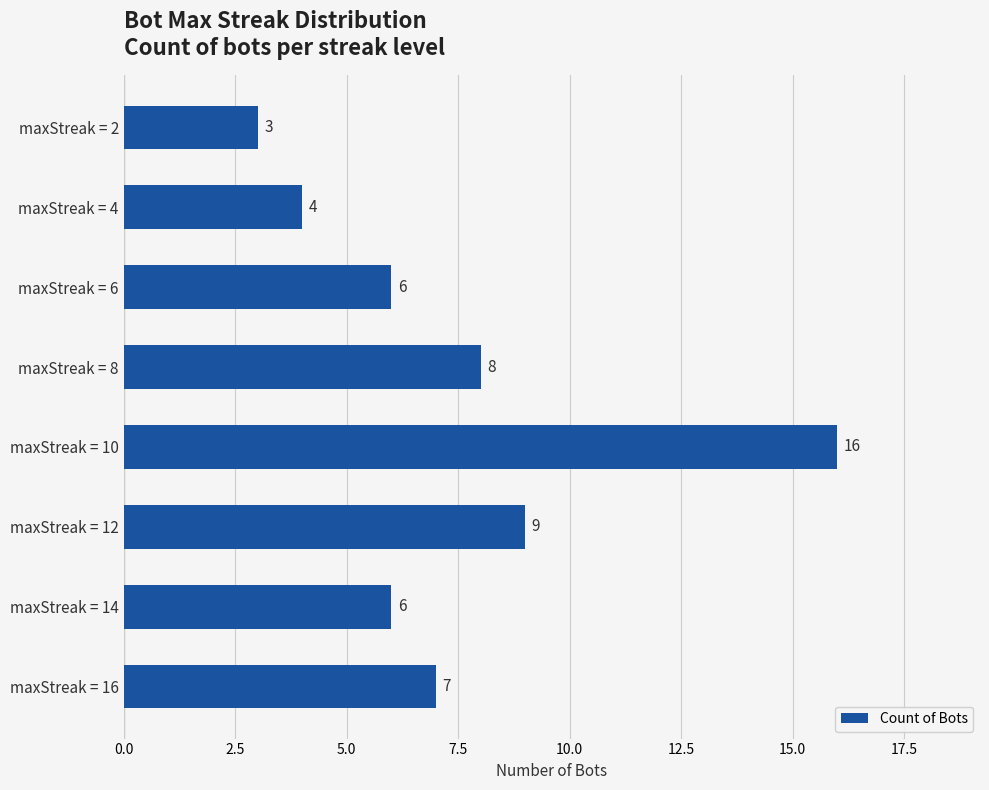

Which category has the highest value across all series?

maxStreak = 10